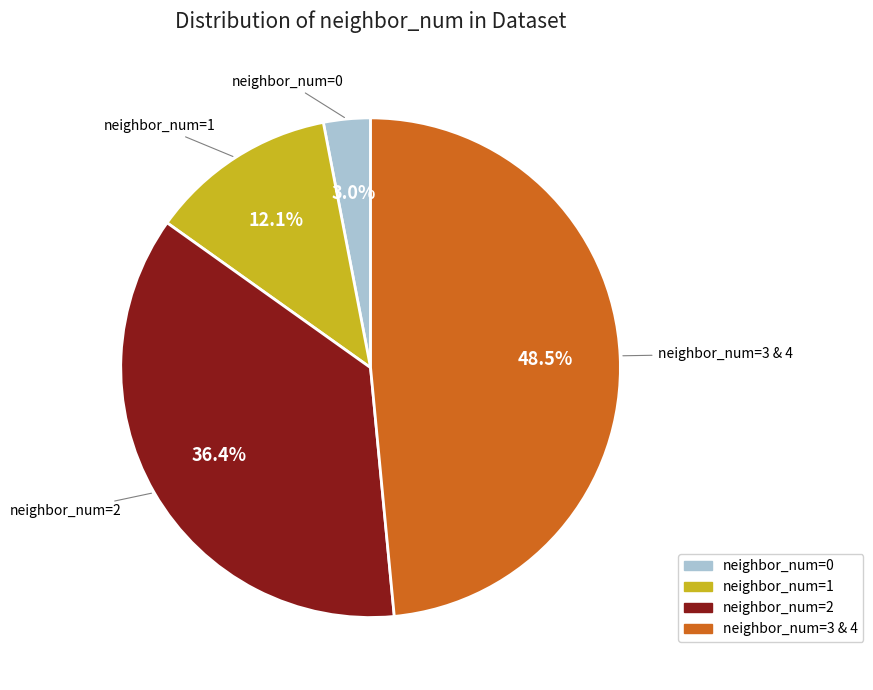

Is it true that neighbor_num=0 is 3% of the pie?

True